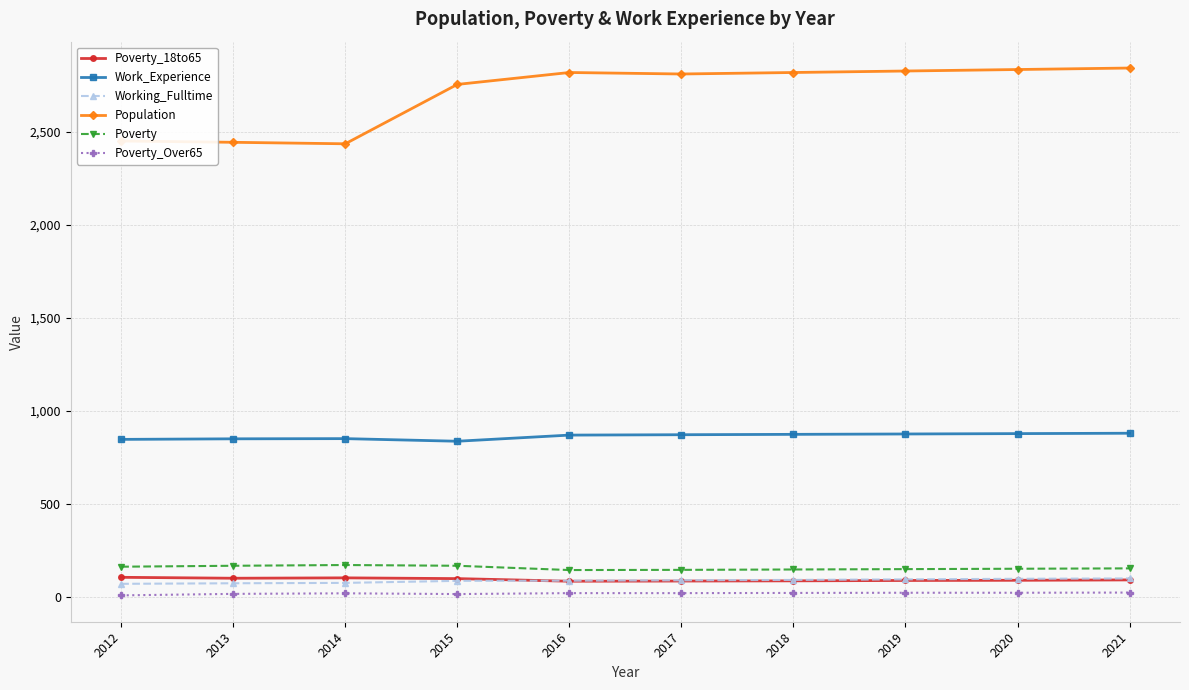

True or false: Work_Experience has a value of 871 at 2016.

True